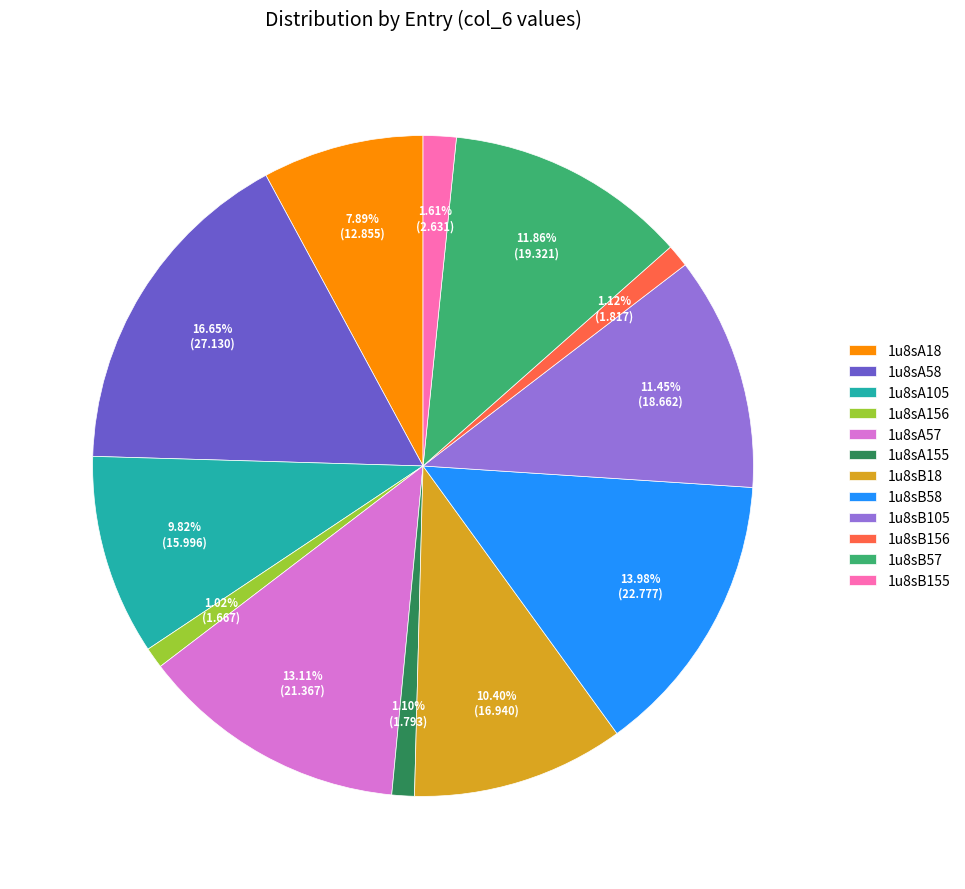

To the nearest percent, what is the difference between the 1u8sB58 and 1u8sA58 slice percentages?

3%